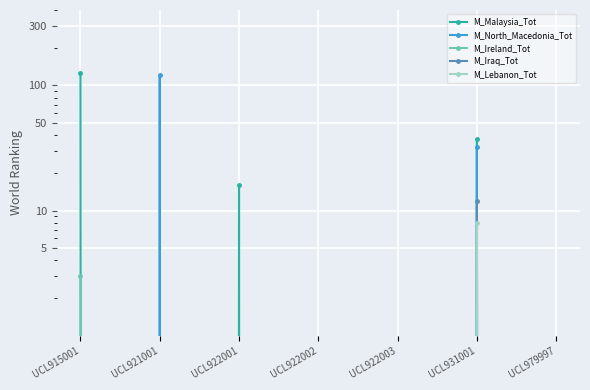

What is the difference between the maximum and minimum values in the M_Iraq_Tot series?

12